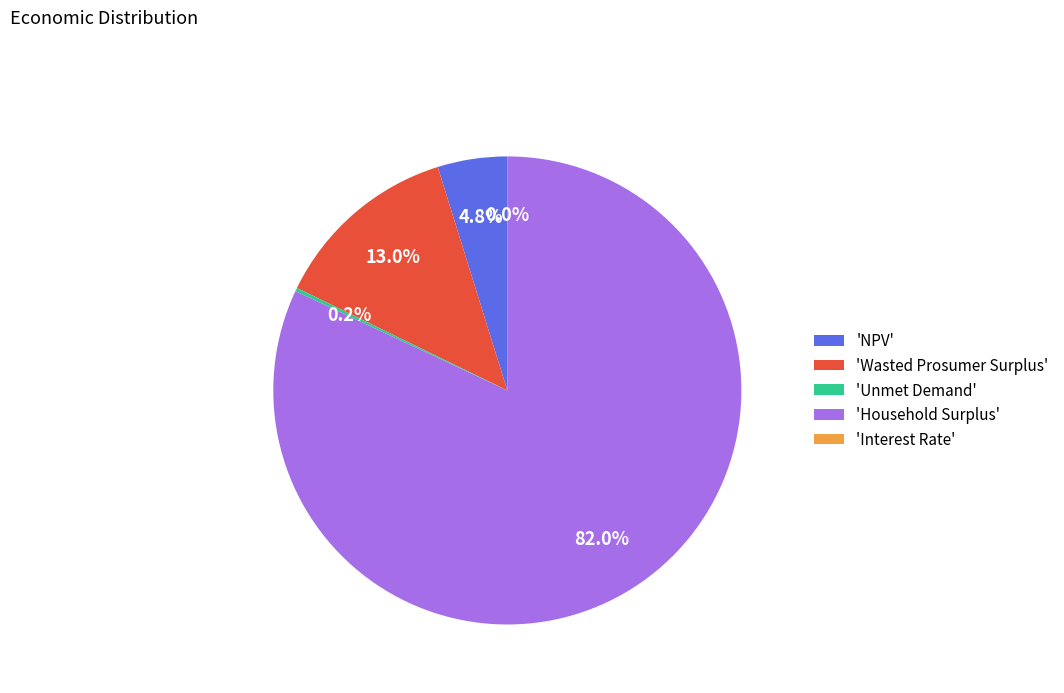

What percentage is the Household Surplus slice, to the nearest percent?

82%